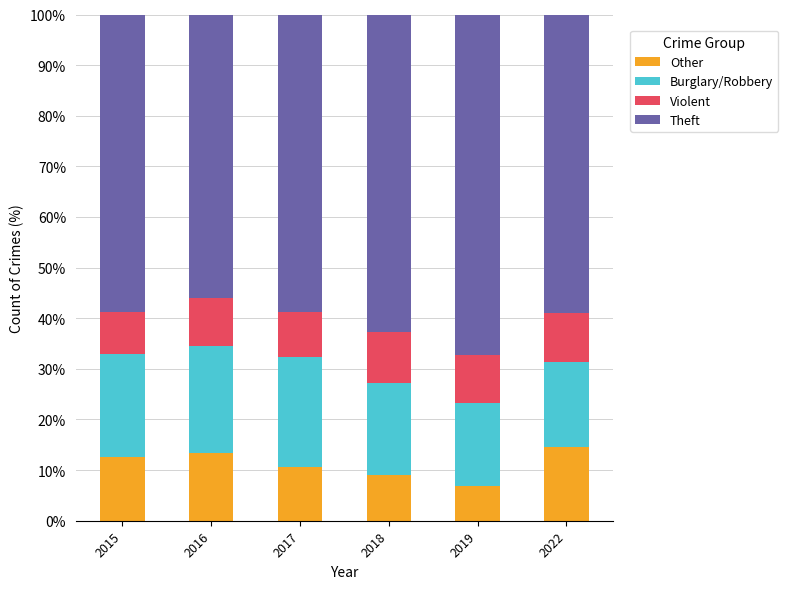

Reading right to left, transcribe the values for Other.

14.5	6.9	9.0	10.6	13.3	12.7